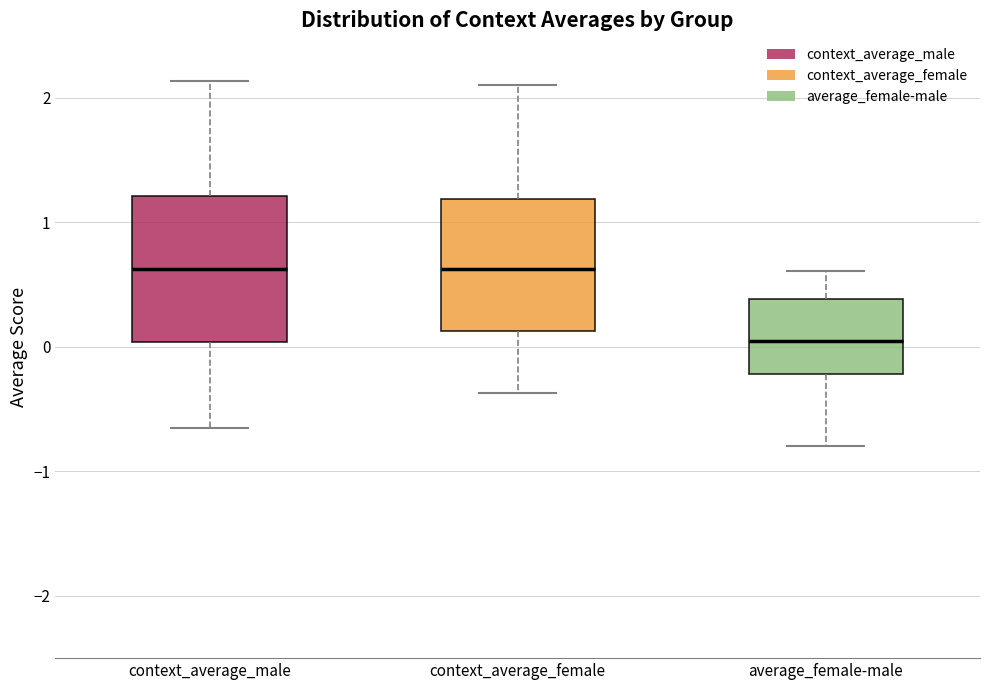

Where does the upper whisker of the box for context_average_male end on the y-axis? The values are not printed on the chart, so give them approximately, as read against the axis.

2.1